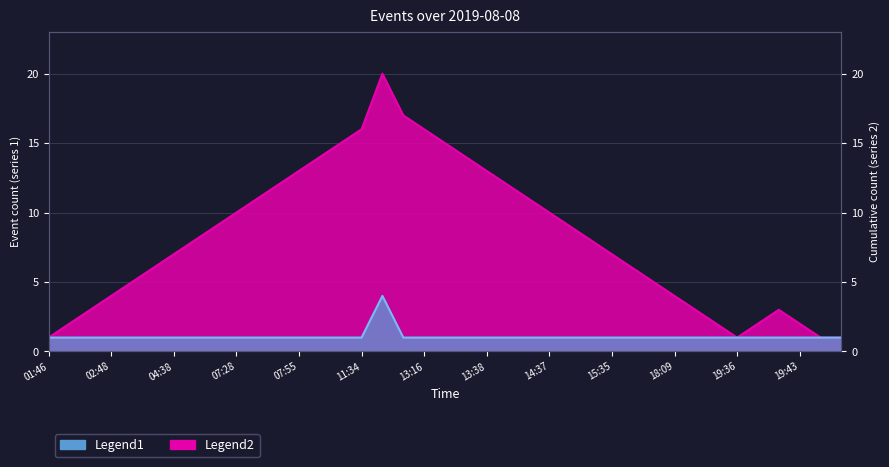

The value of Legend2 at 19:38 is 5. True or false?

False